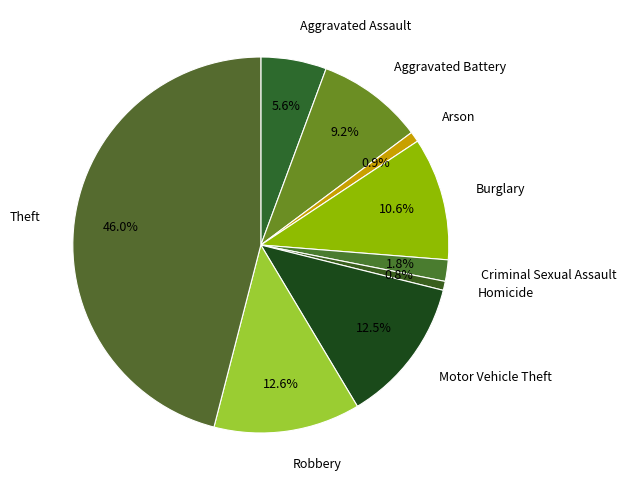

Is there any slice that represents more than half of the pie?

No